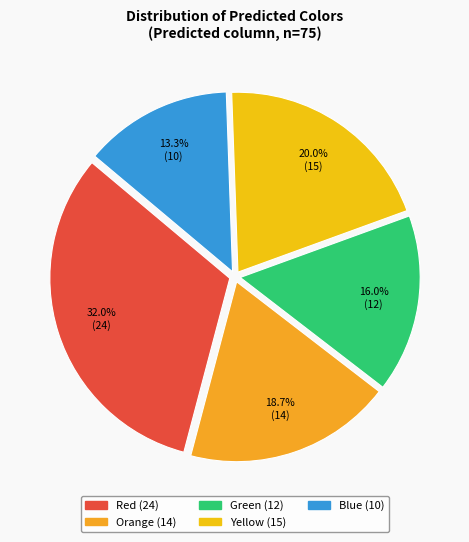

To the nearest percent, what is the average slice percentage?

20%